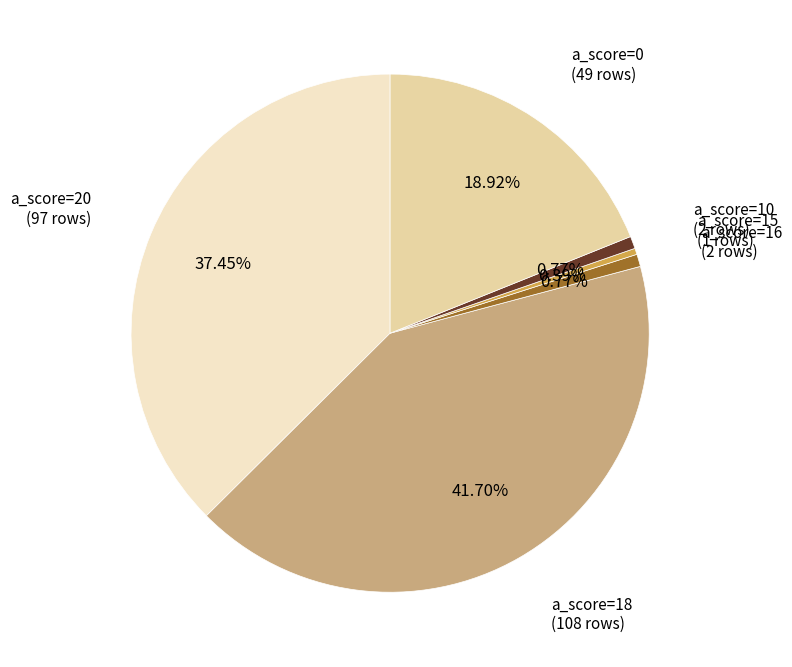

Is there any slice that represents more than half of the pie?

No